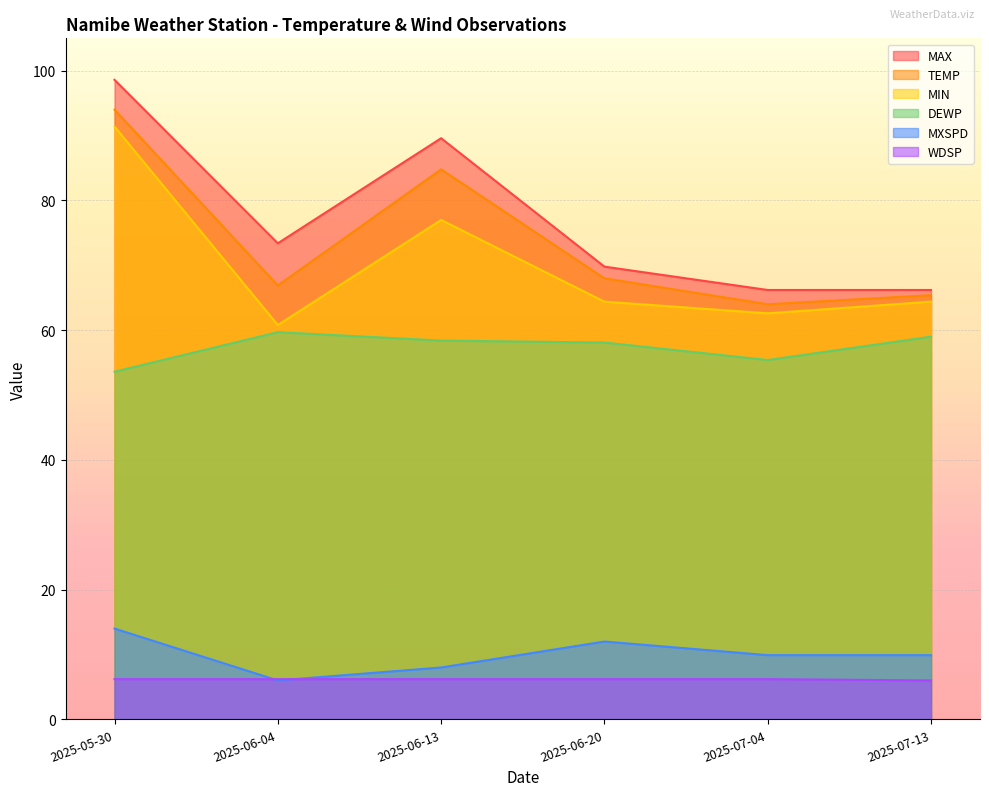

In MAX, how many points are lower than both neighbors (excluding endpoints)?

1